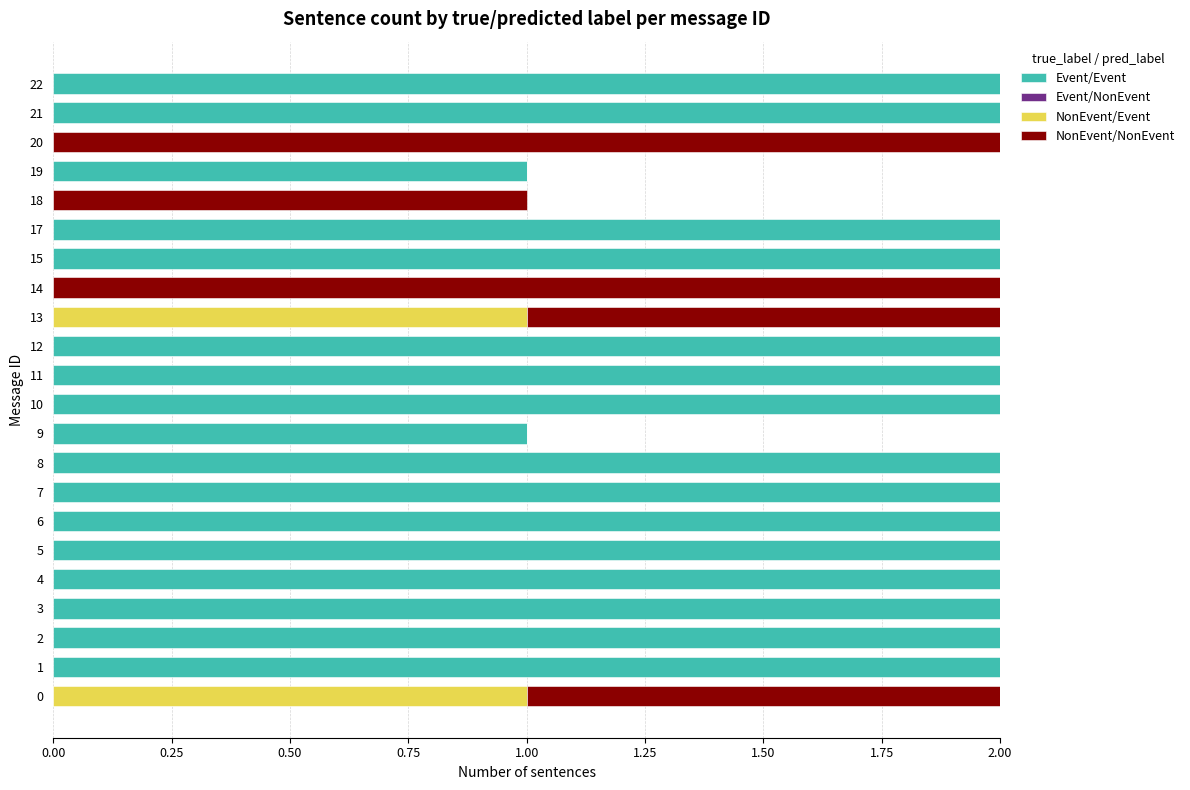

True or false: Event/Event has a value of 3 at 21.

False